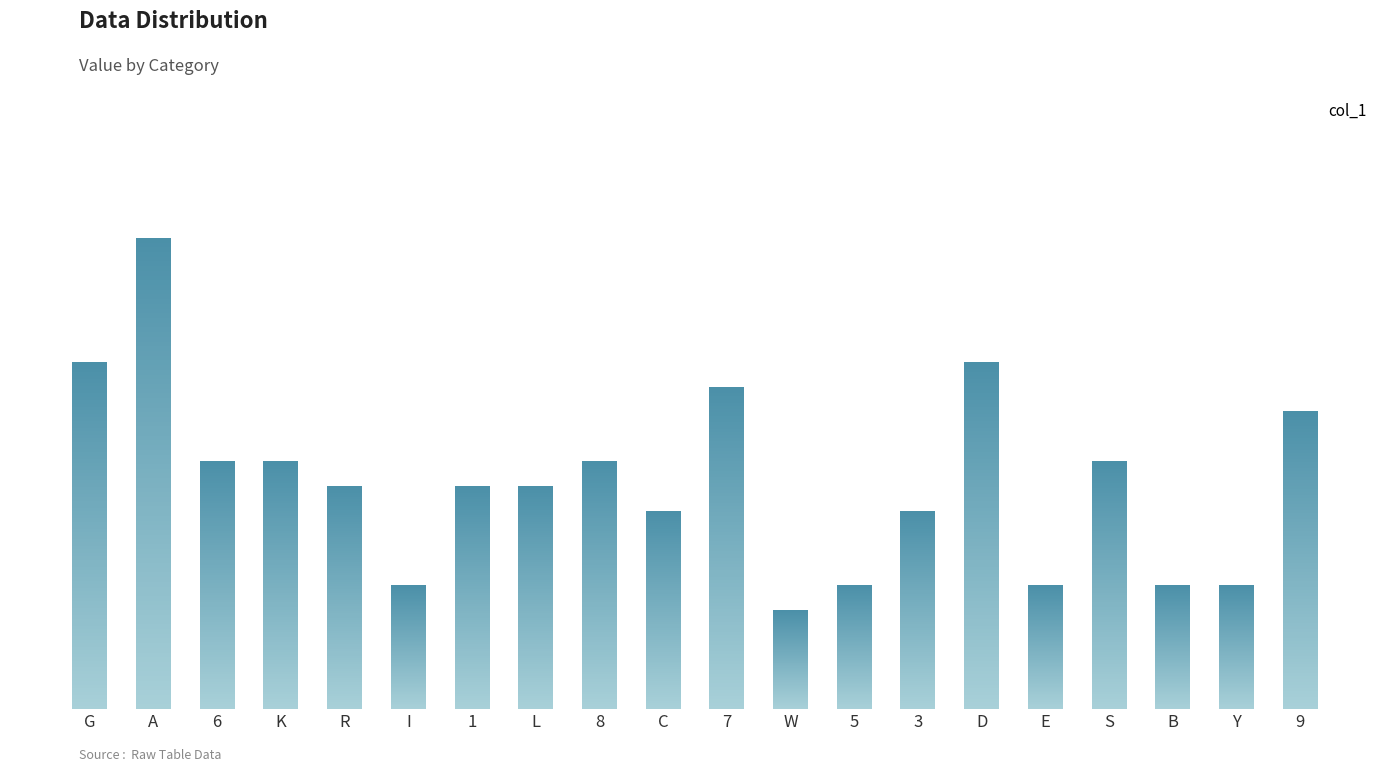

Is it true that the value at K is 2?

False